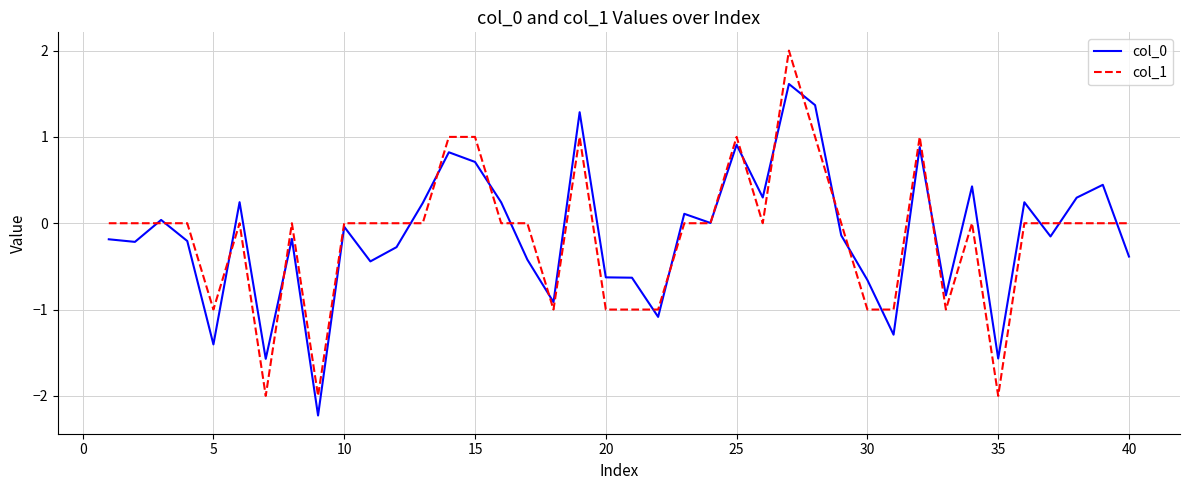

True or false: col_1 has more than 0 points higher than both neighbors.

True